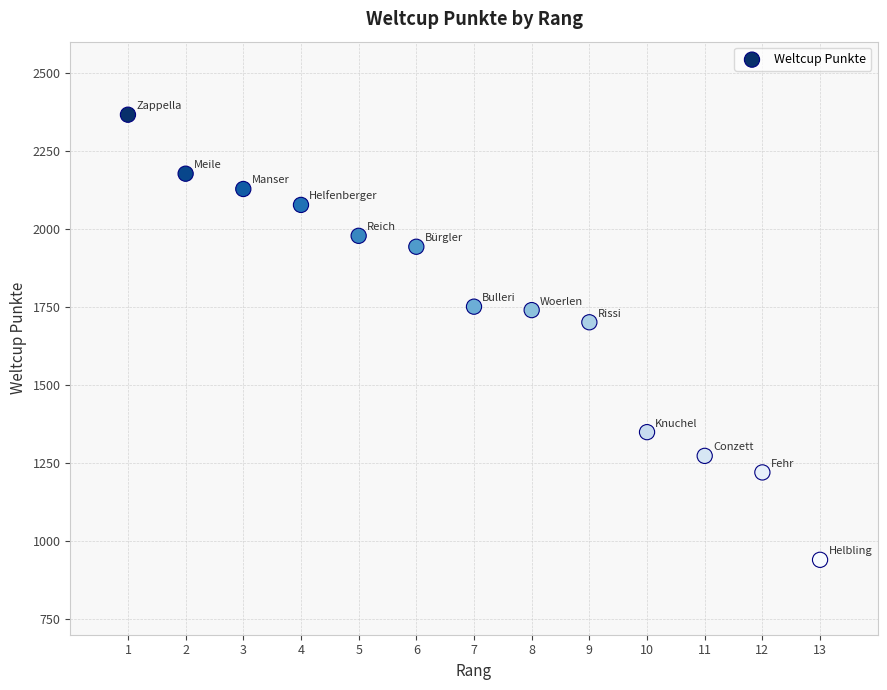

What Y value in the scatter plot is closest to 1653?

1701